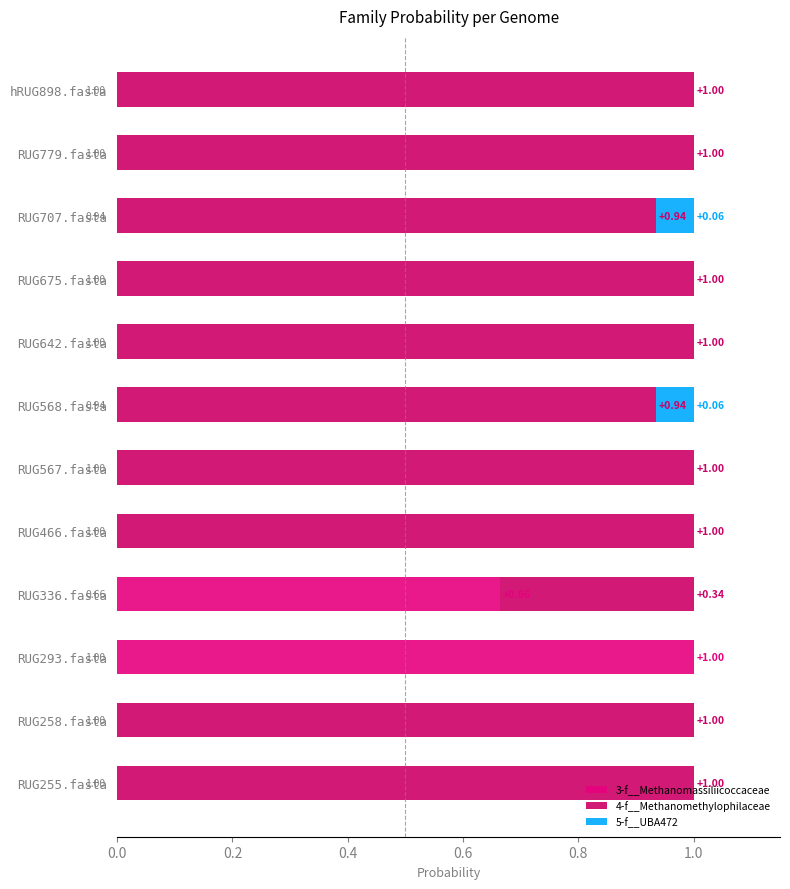

Count the number of data series in this chart.

3